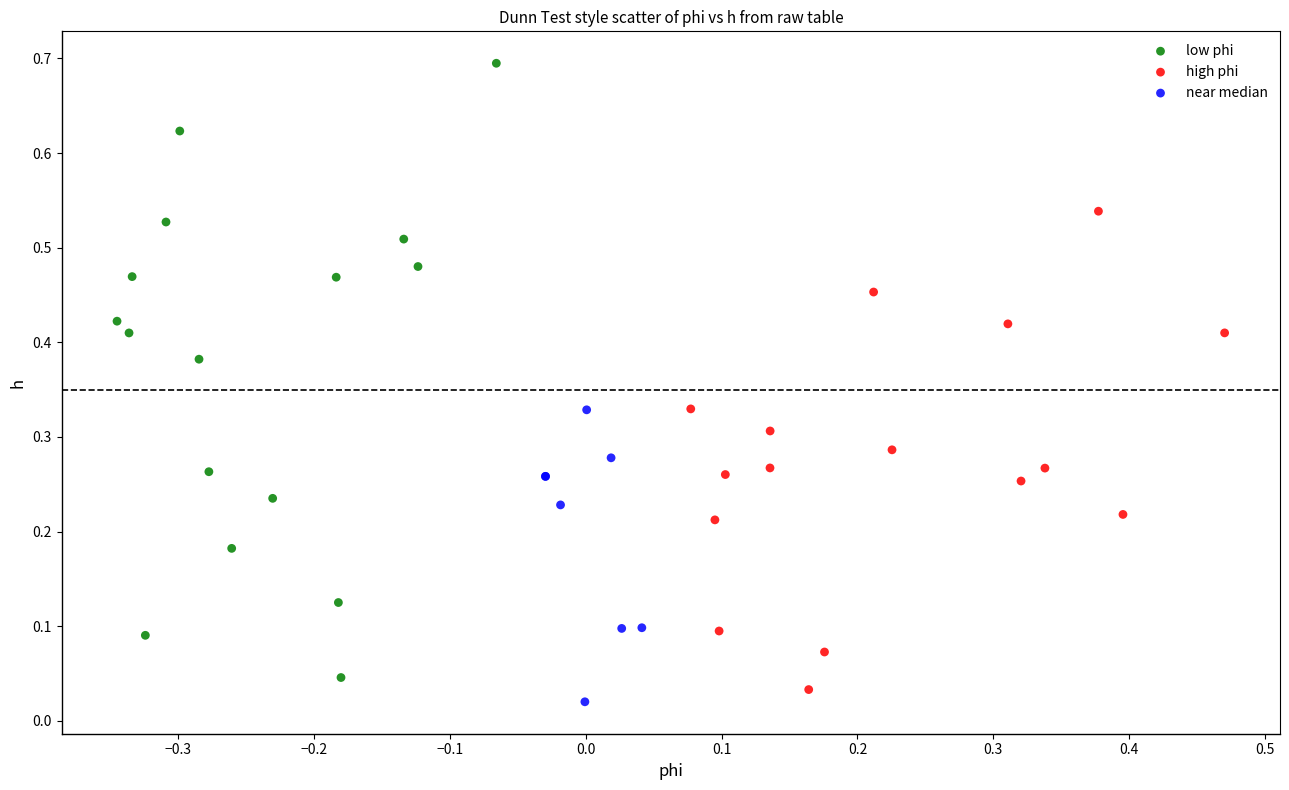

Which series has the widest spread of Y values?

low phi